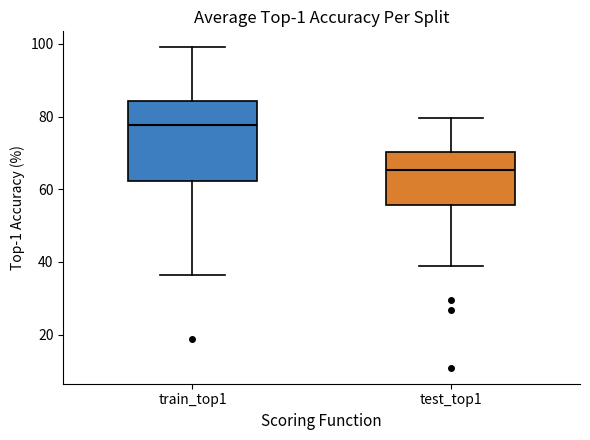

Which box has the highest median line?

train_top1